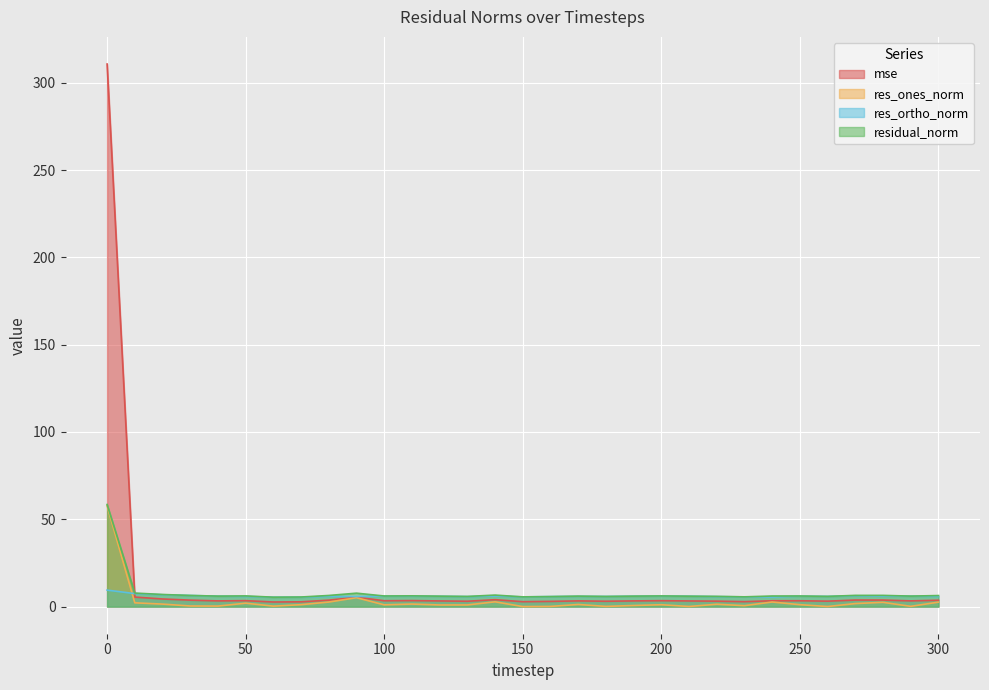

Which series has the largest total across all categories?

mse